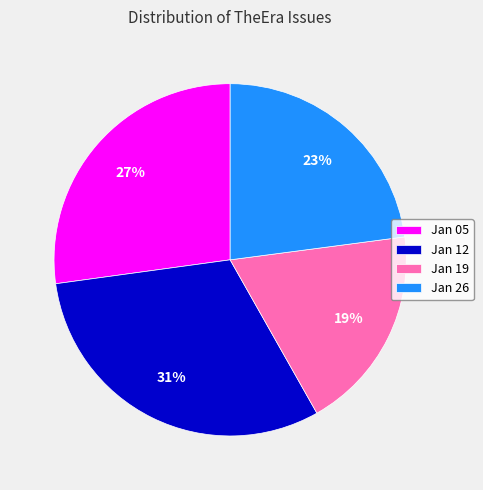

To the nearest percent, what portion does Jan 19 represent?

19%